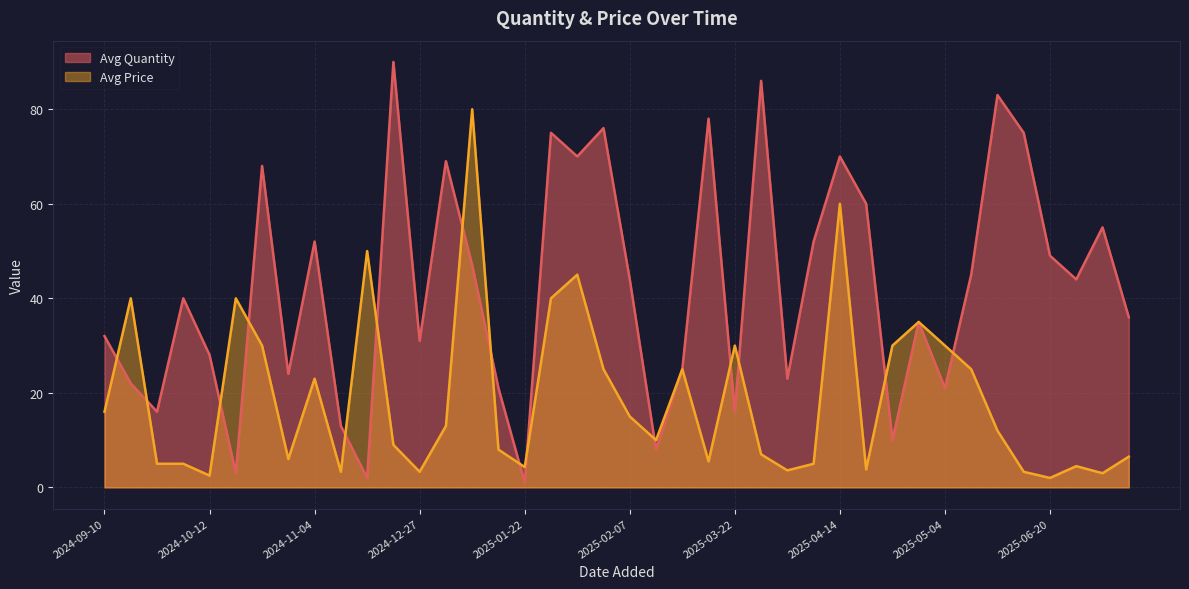

Where do Avg Price and Avg Quantity first cross each other?

2024-09-10 and 2024-09-14